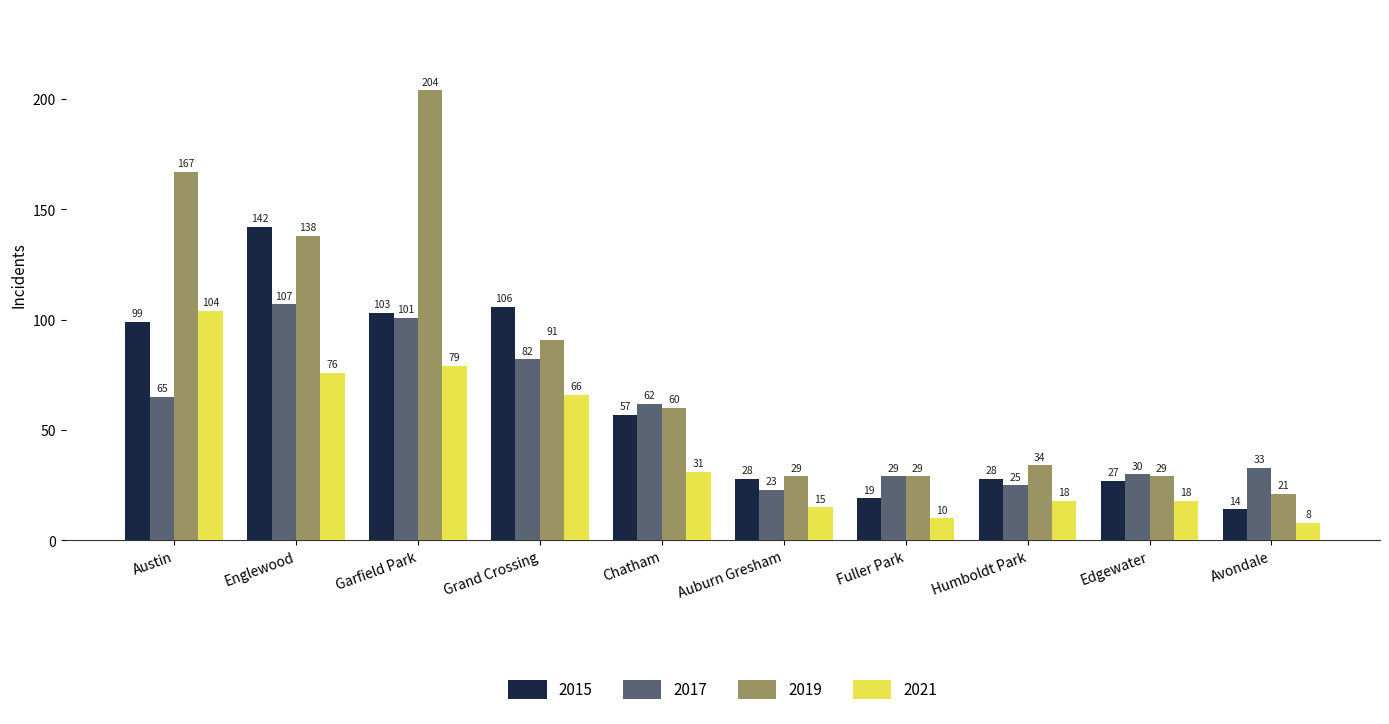

Which series has the largest range (max minus min)?

2019